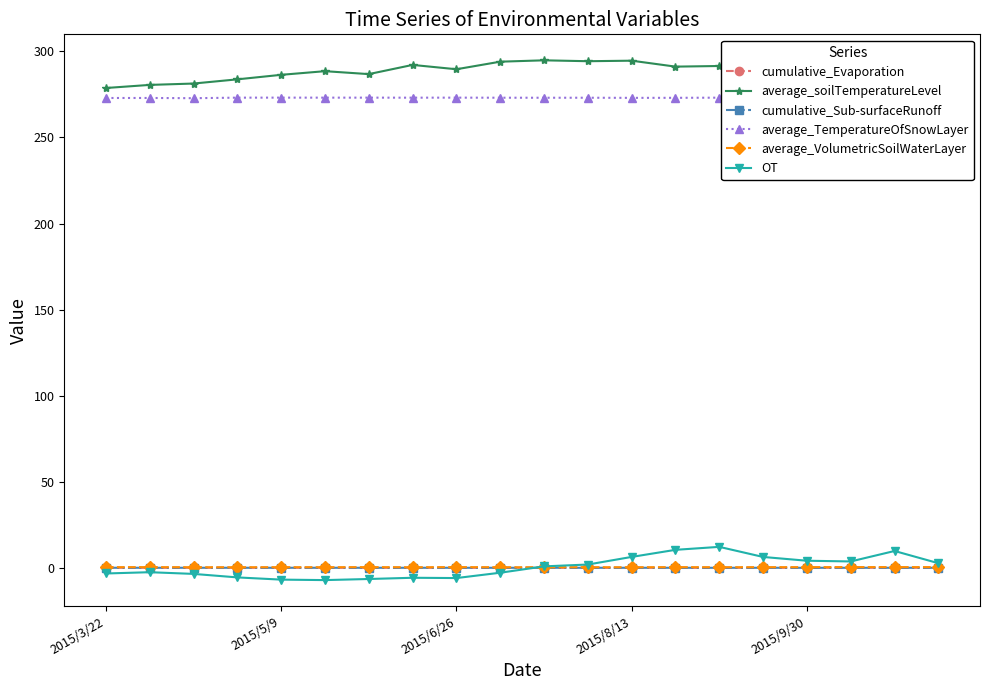

True or false: average_VolumetricSoilWaterLayer has more than 2 interior local peaks.

True